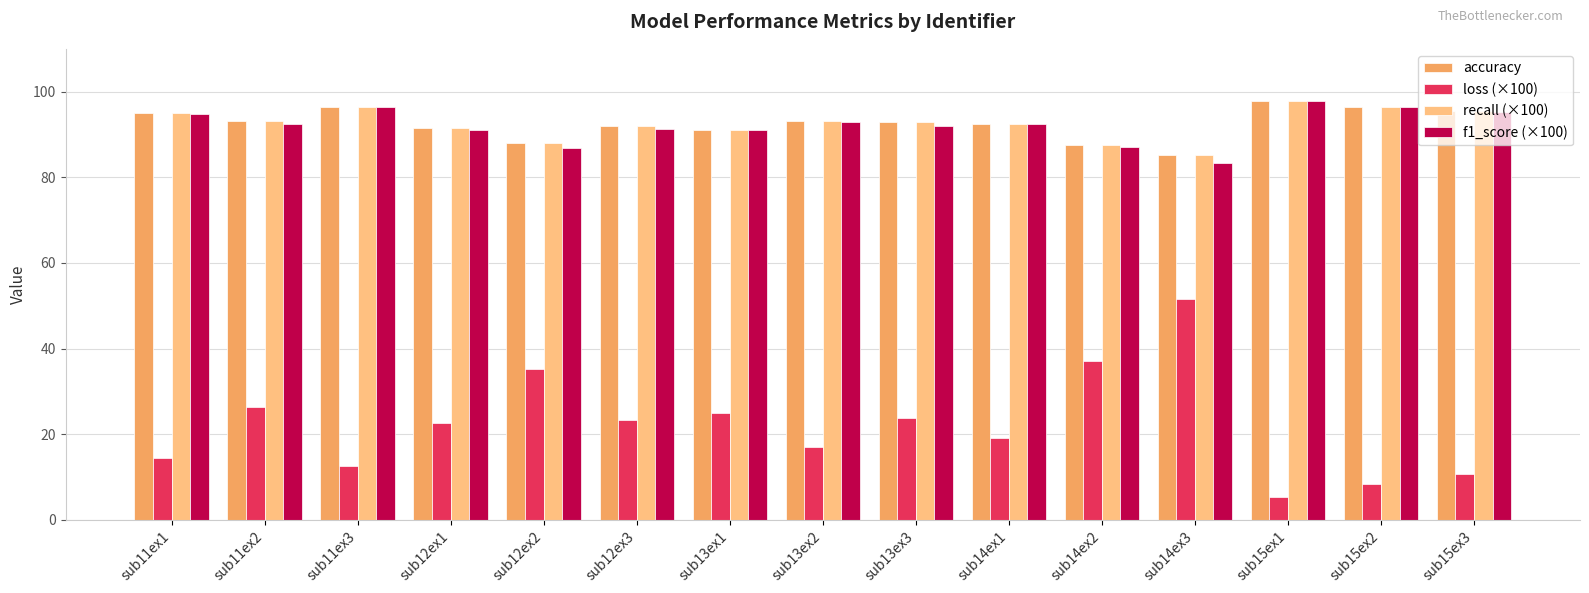

Count the number of data series in this chart.

4